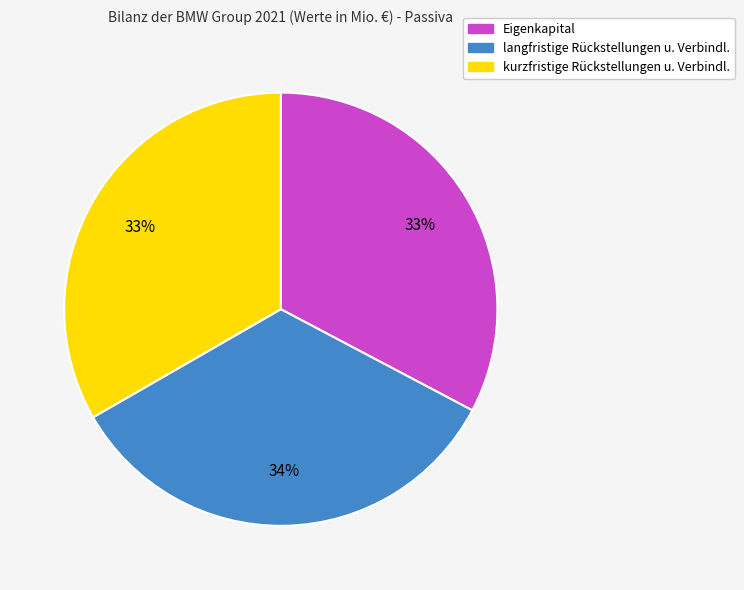

To the nearest percent, what is the difference between the largest and smallest slice percentages?

1%